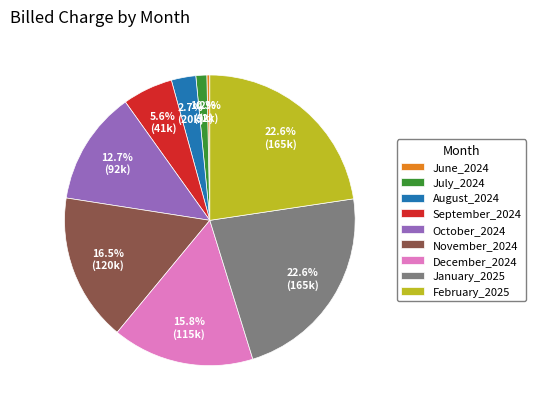

How much of the chart is everything except January_2025?

77.4%